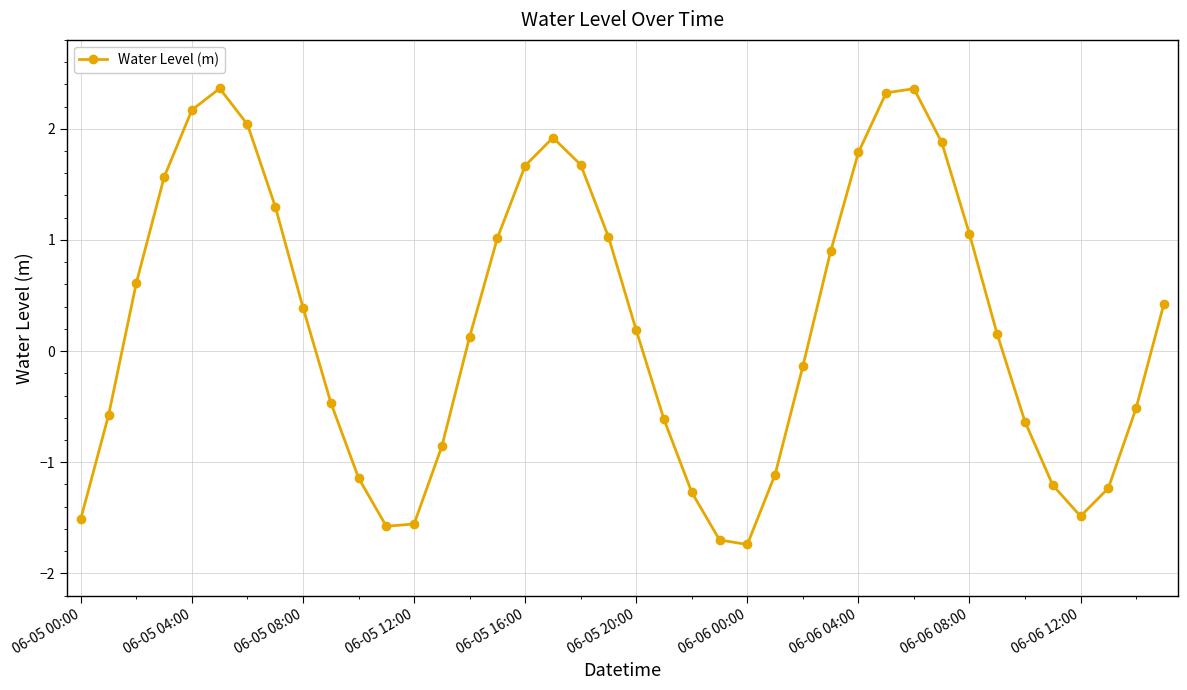

What is the value of the 19th point from the left?

1.7